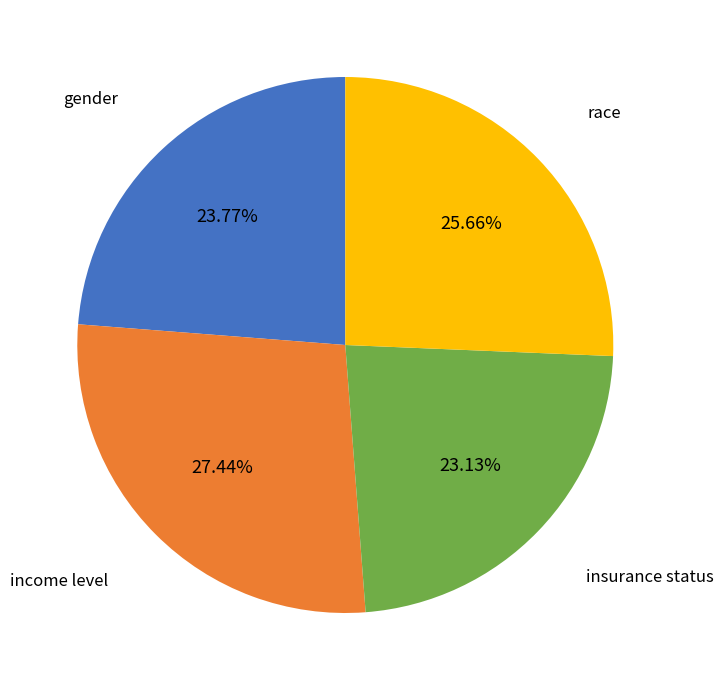

Is there a majority slice in this chart?

No